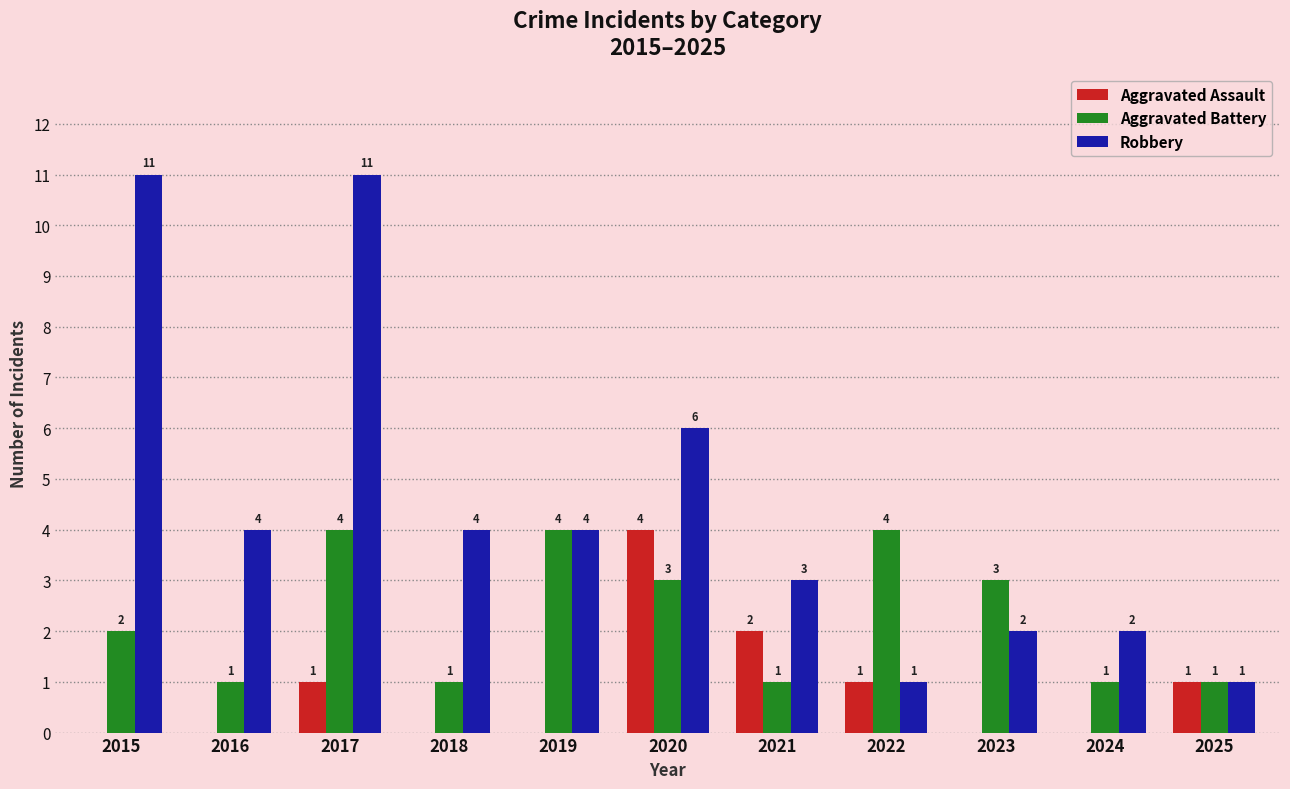

What is the difference between the Robbery values at 2018 and 2021?

1